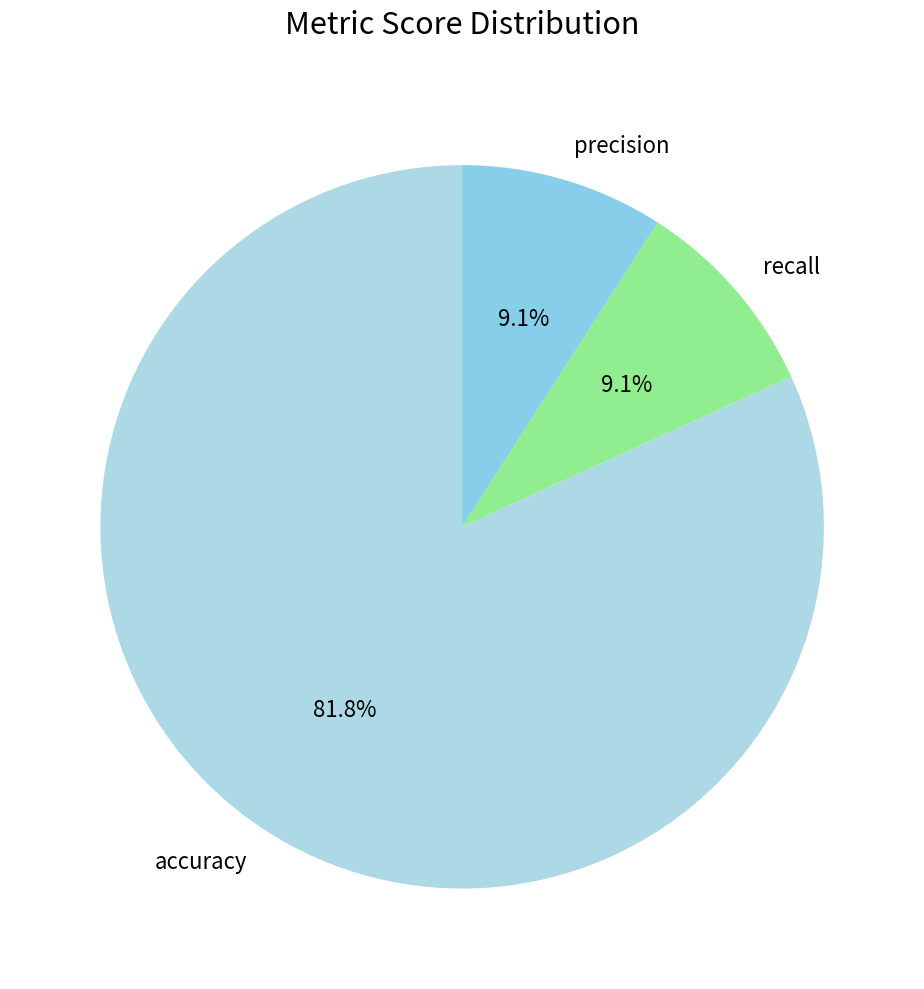

Which has a higher value, recall or accuracy?

accuracy